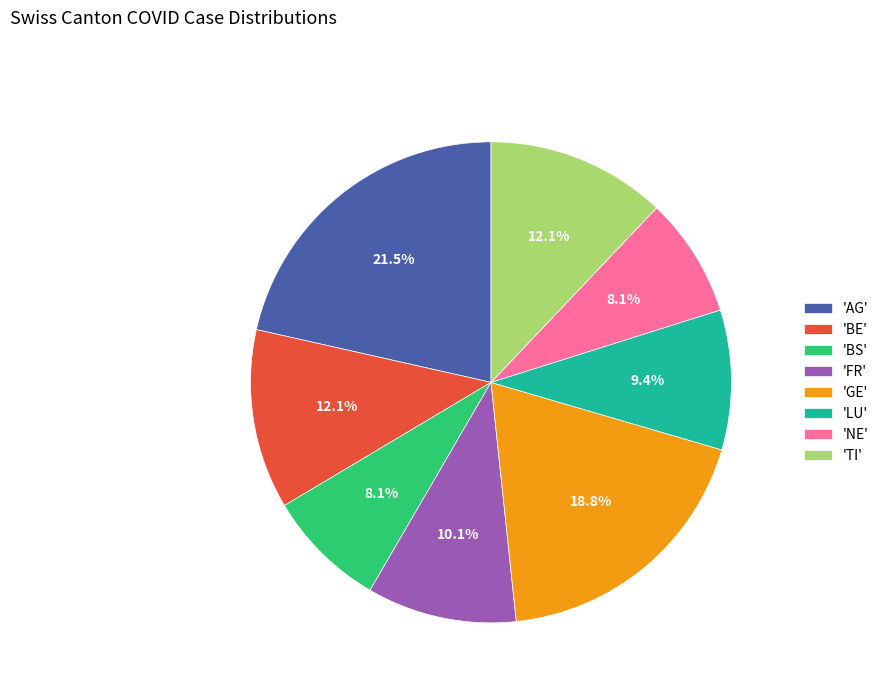

What is the ratio of the value at 'AG' to the value at 'NE'?

2.7